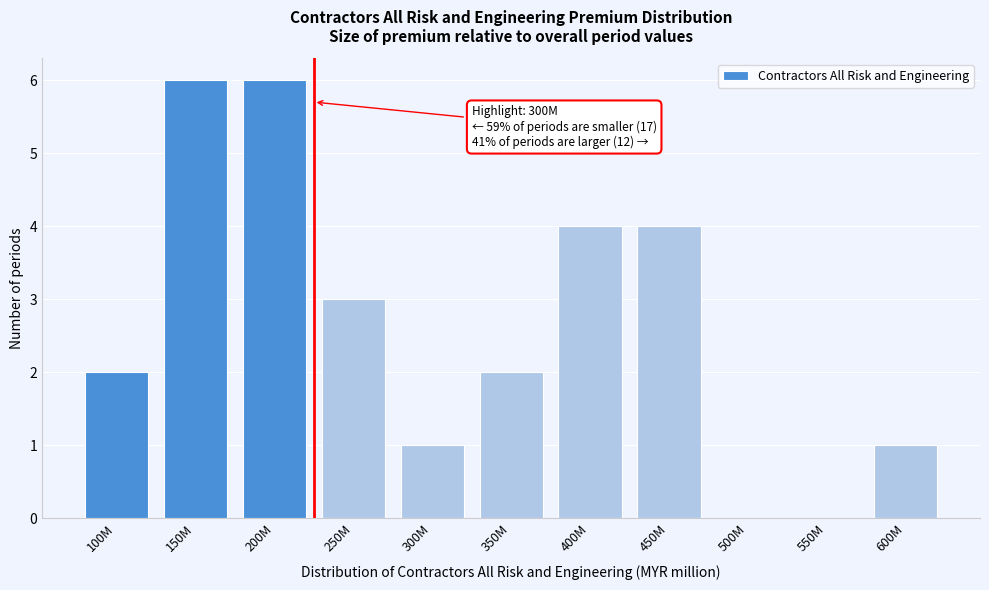

Reading left to right, what are all the values shown in this chart?

100M=2	150M=6	200M=6	250M=3	300M=1	350M=2	400M=4	450M=4	500M=0	550M=0	600M=1